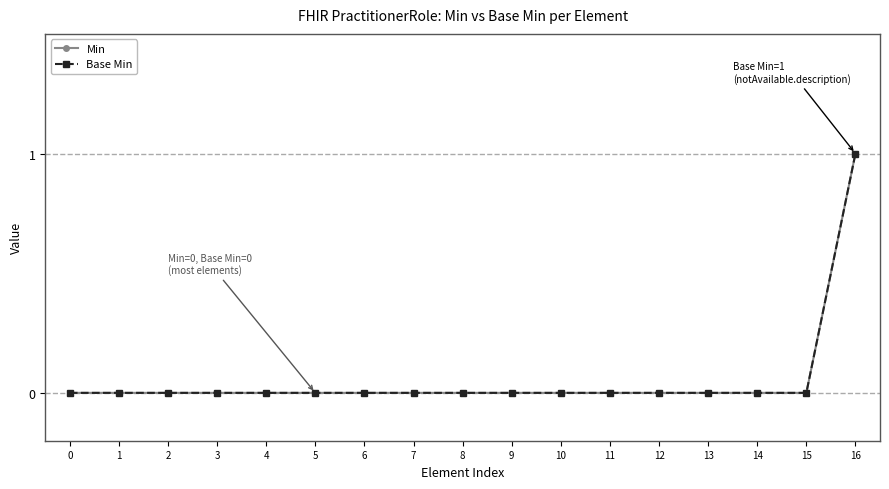

True or false: Min has more than 2 points higher than both neighbors.

False